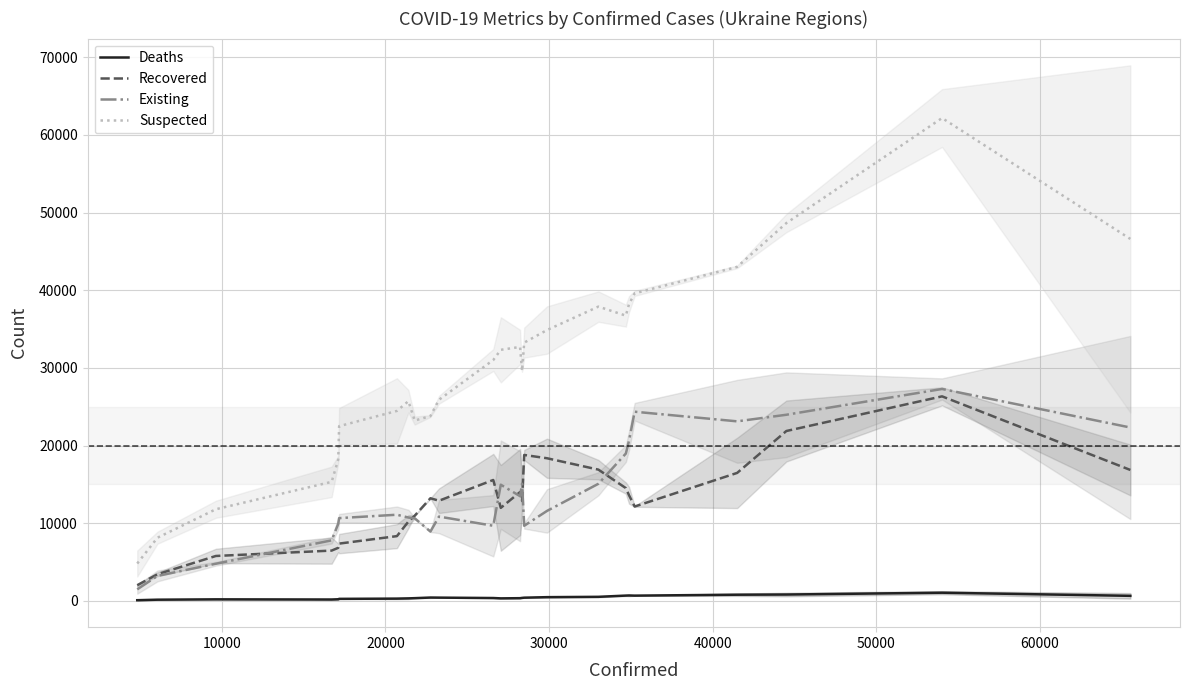

Count the number of data series in this chart.

4